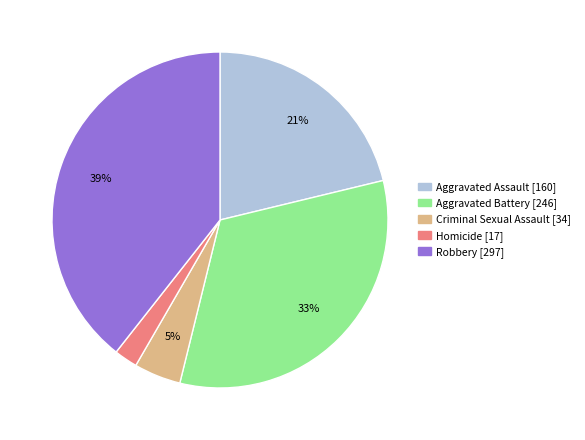

To the nearest percent, what is the difference between the Aggravated Battery and Criminal Sexual Assault slice percentages?

28%